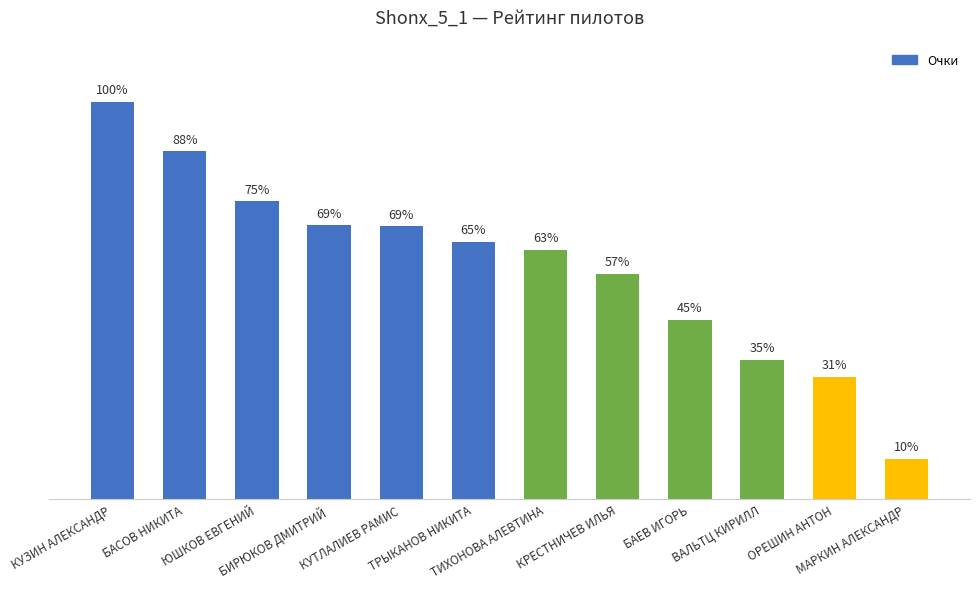

What is the sum of all values?

705.4